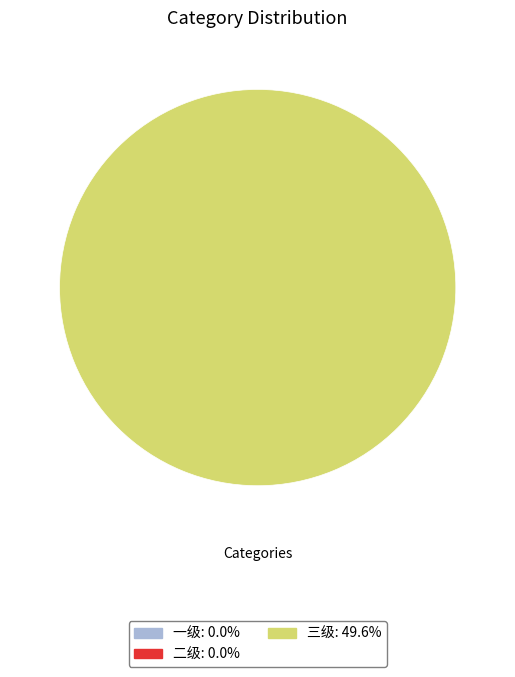

Is there a majority slice in this chart?

Yes